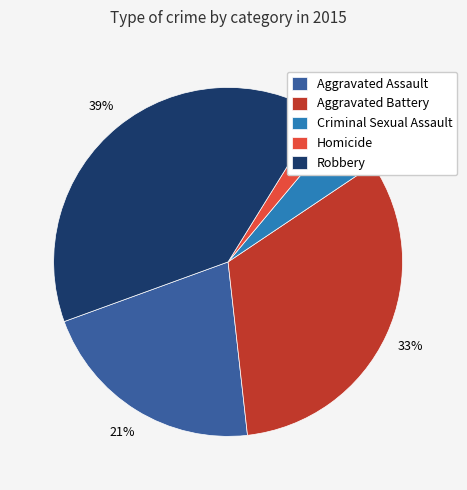

To the nearest percent, what is the combined percentage of Aggravated Assault and Aggravated Battery?

54%